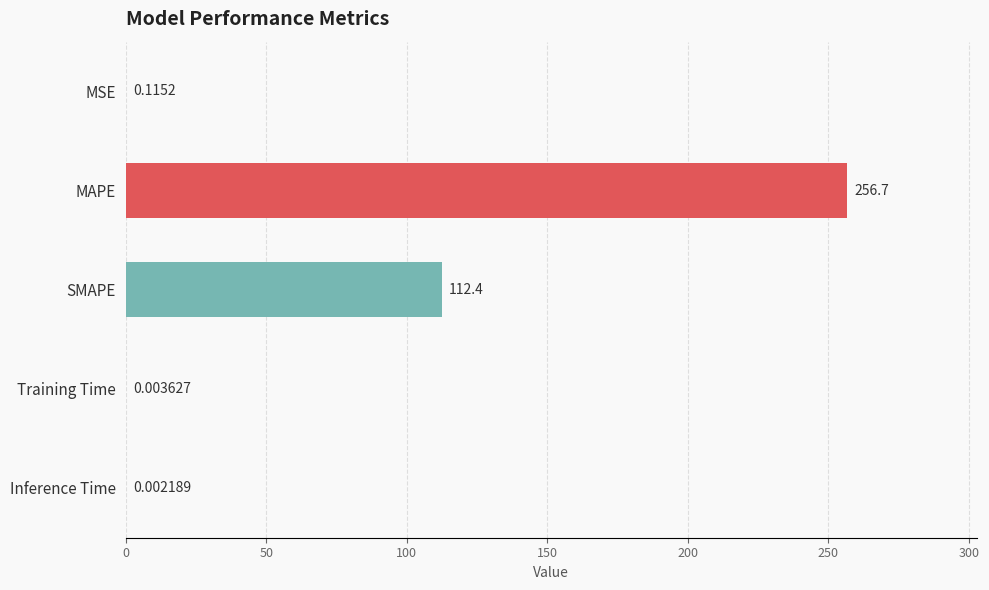

What is the greatest value displayed?

256.7